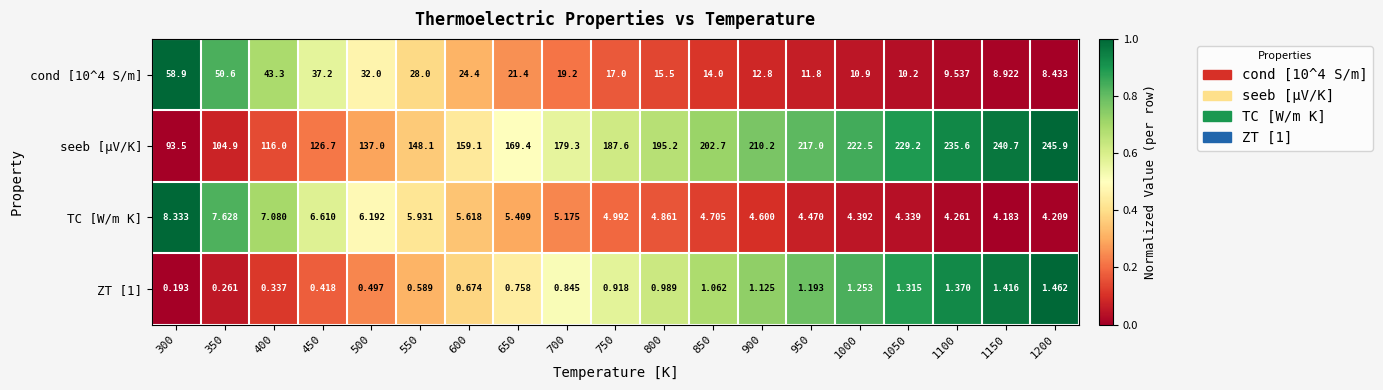

Count the number of categories in the chart.

19